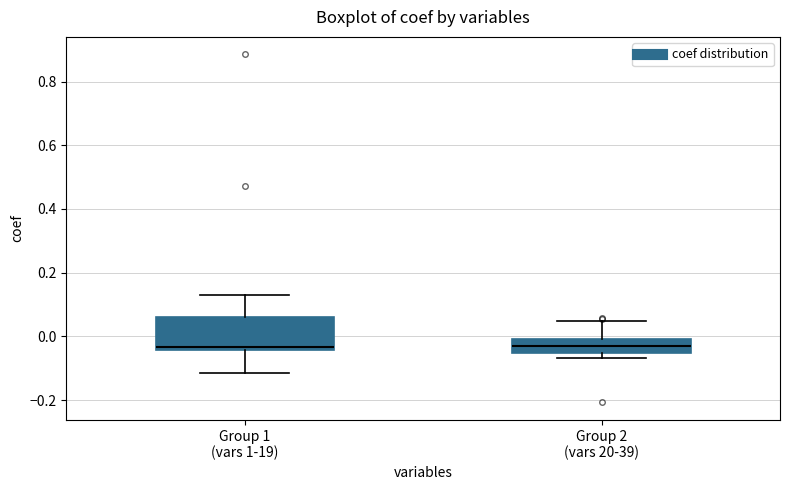

Reading left to right, transcribe this box plot: for each box, give where its median line is, the range the box spans, and where its two whiskers end, as read against the y-axis. The values are not printed on the chart, so give them approximately, as read against the axis.

Group 1 (vars 1-19): median -0.04 (just above the box's lower edge), box -0.04 to 0.06, whiskers -0.12 to 0.12
Group 2 (vars 20-39): median -0.04, box -0.06 to 0.00, whiskers -0.06 (just below the box's lower edge) to 0.04